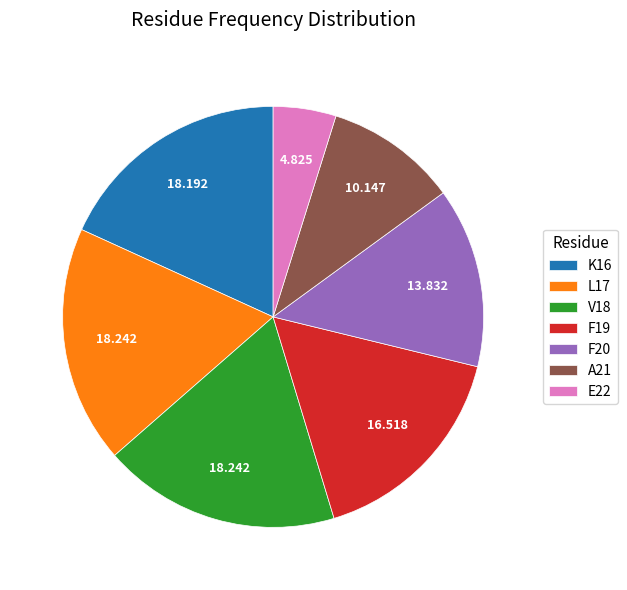

Is the sum of K16 and L17 greater than half?

No